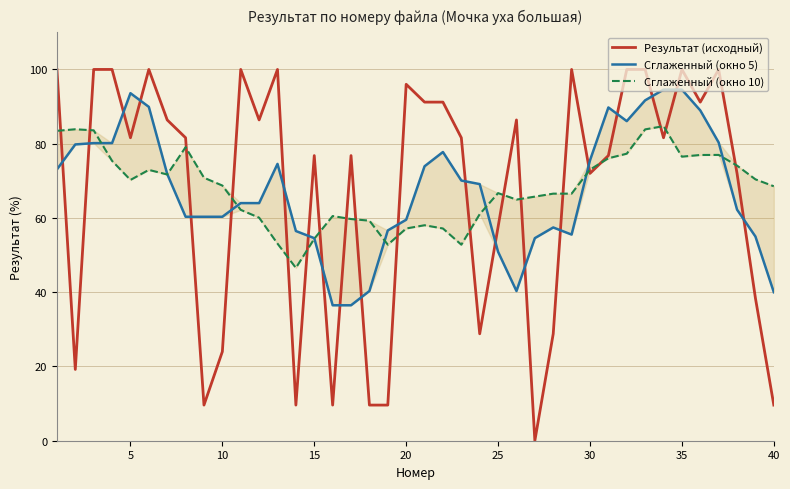

At which label is Результат (исходный) closest to 50?

25